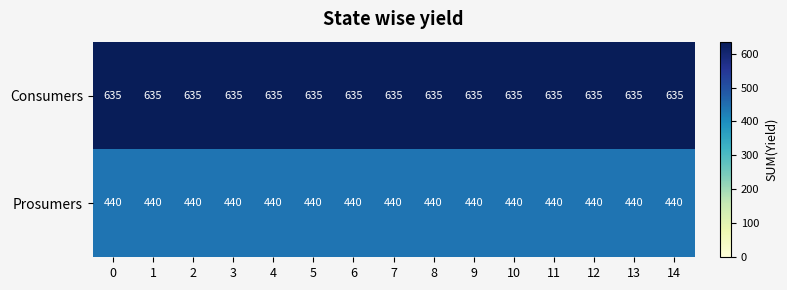

What is the spread (max minus min) of values at 4?

195